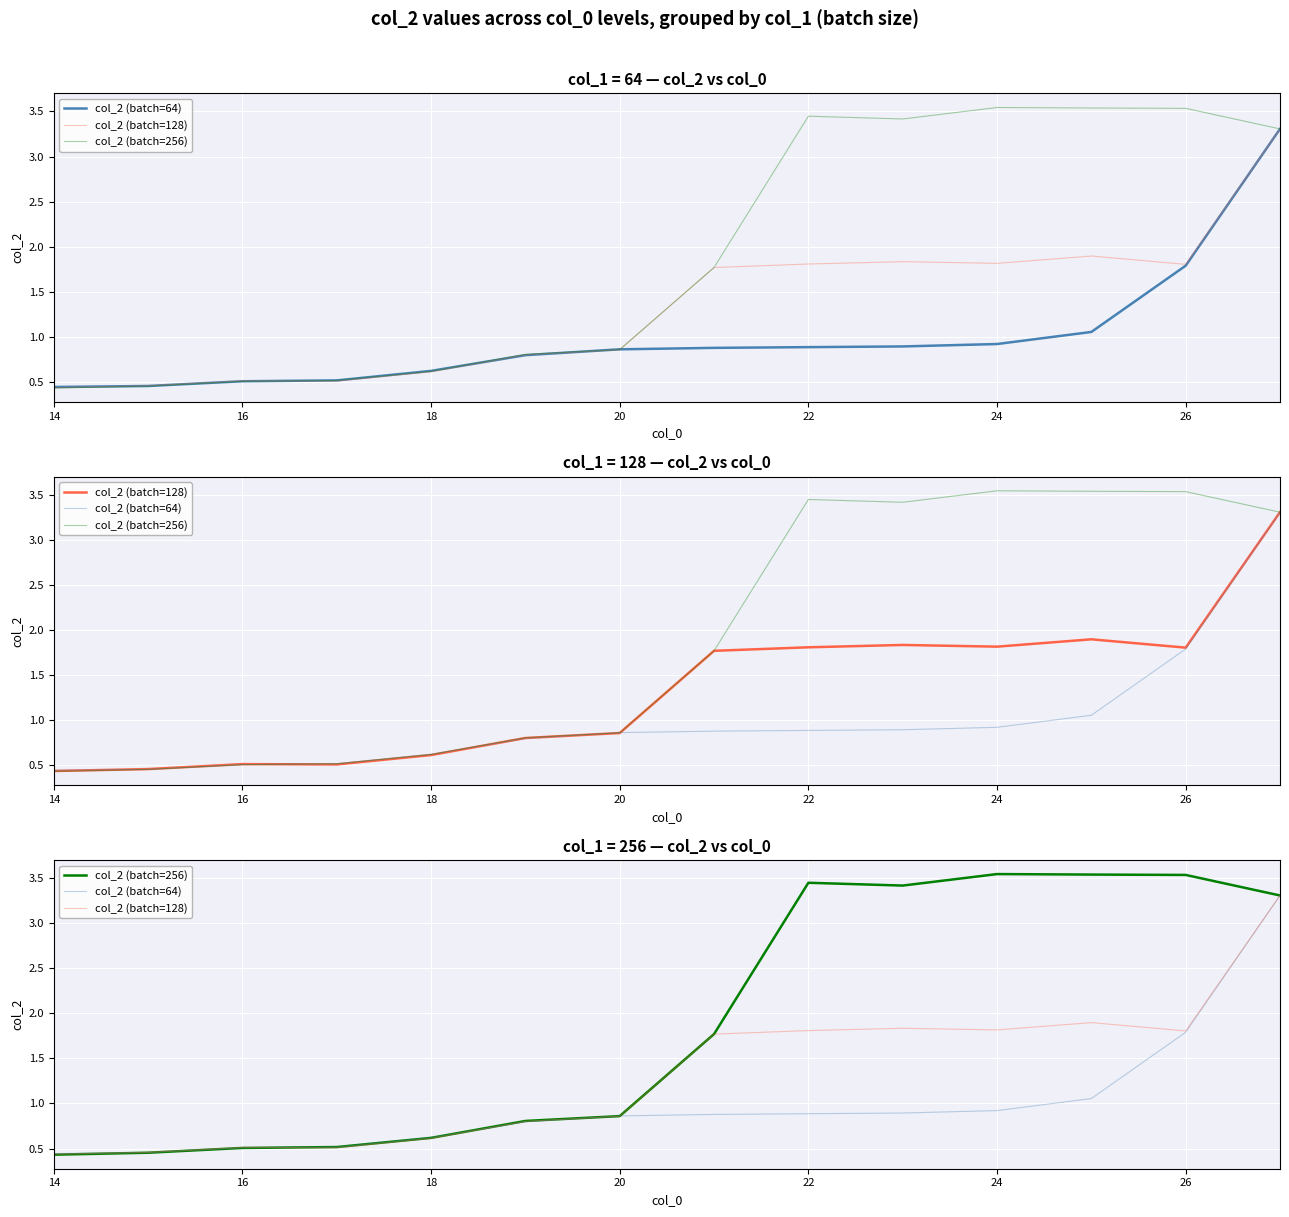

At which label does col_2 (batch=64) reach its minimum?

14